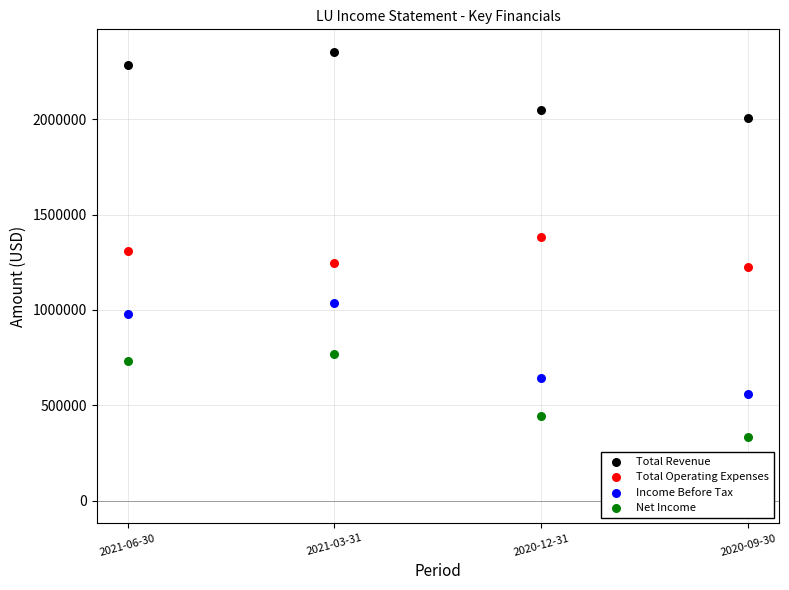

What are all the series names shown in the legend?

Total Revenue, Total Operating Expenses, Income Before Tax, Net Income